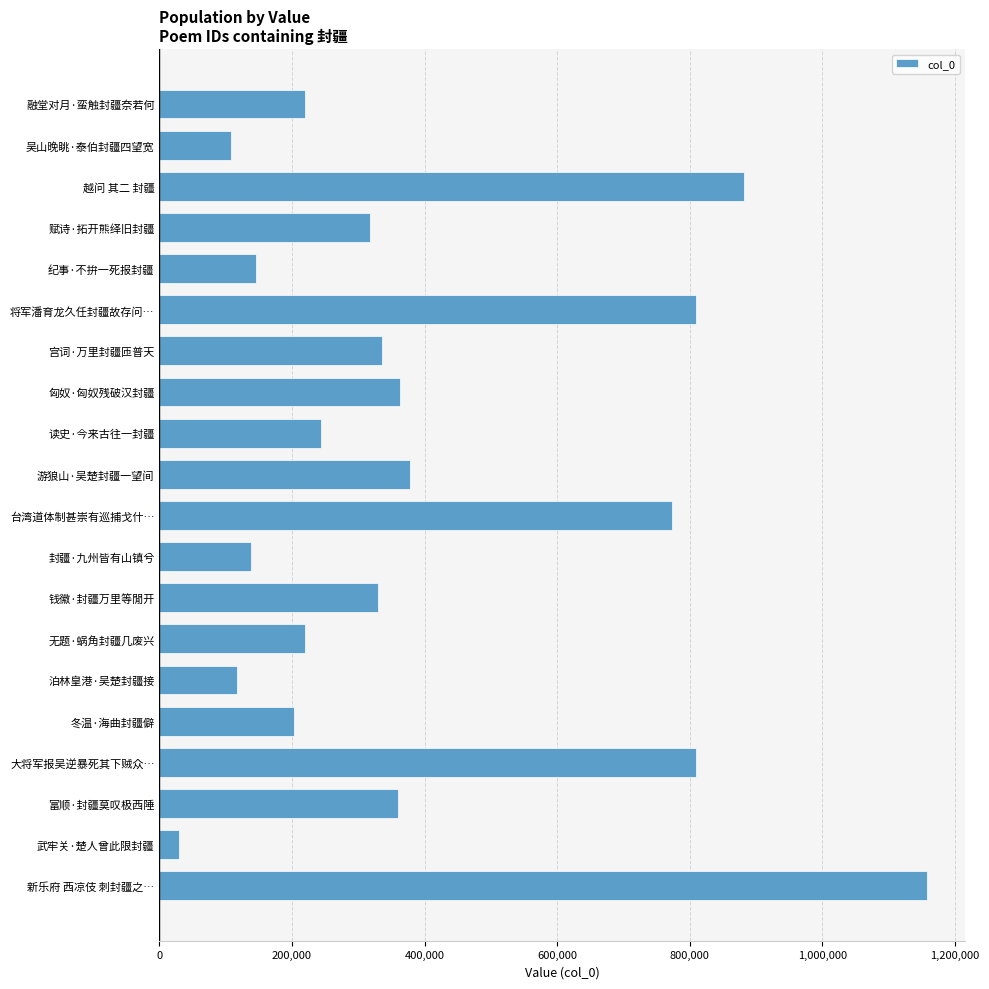

What is the maximum value shown in the chart?

1157753